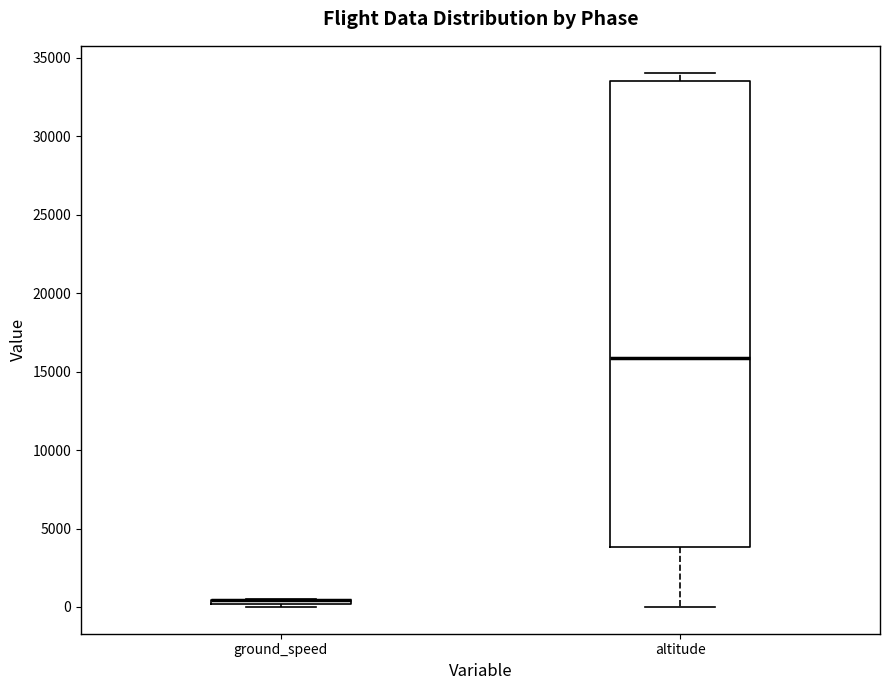

Where is the upper edge of the box for altitude on the y-axis? The values are not printed on the chart, so give them approximately, as read against the axis.

33500